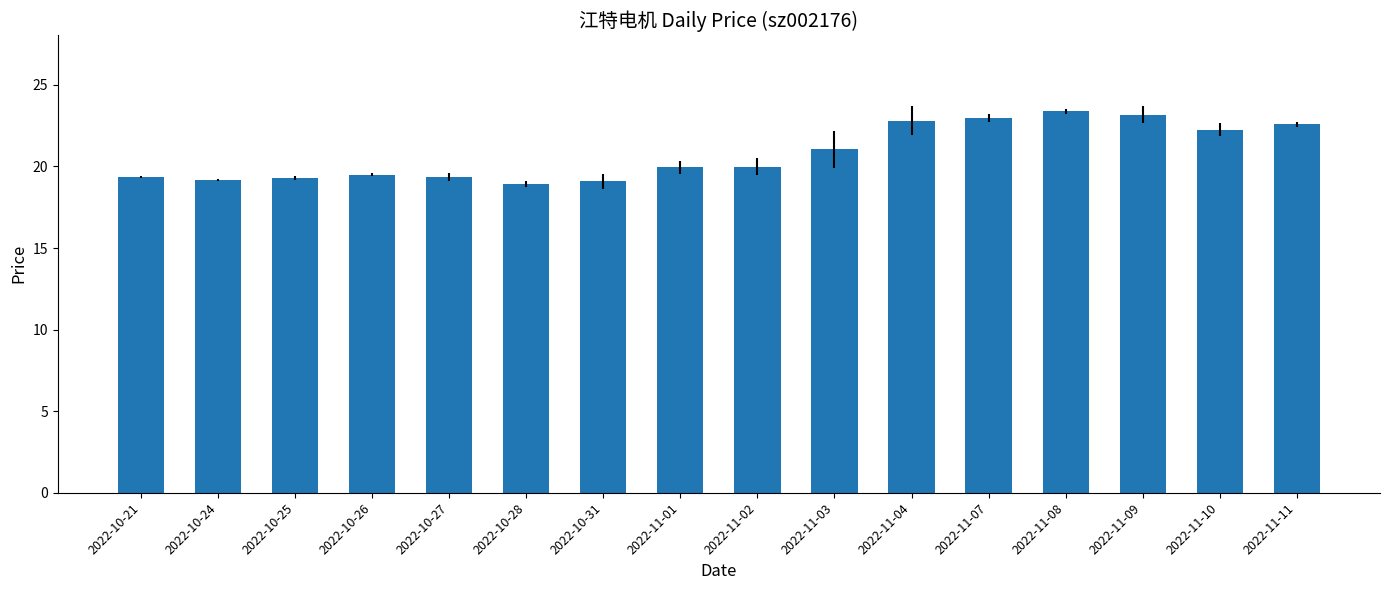

What is the label of the 5th bar from the right?

2022-11-07